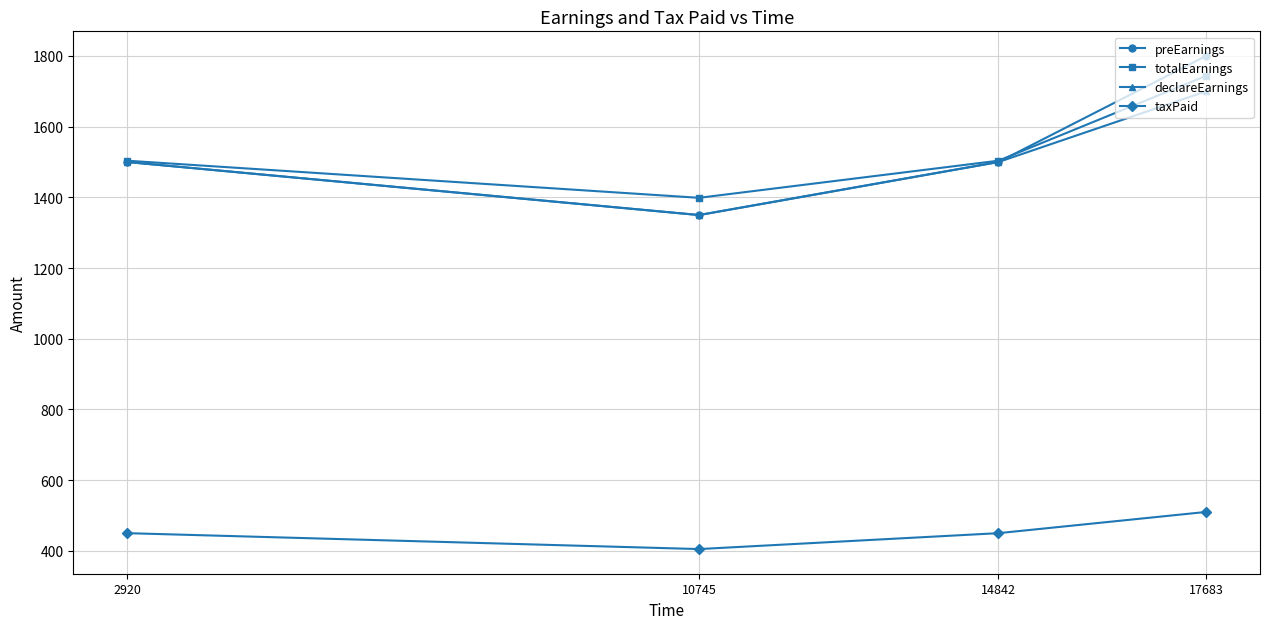

What is the value of the preEarnings point at the 4th from the left?

1800.0